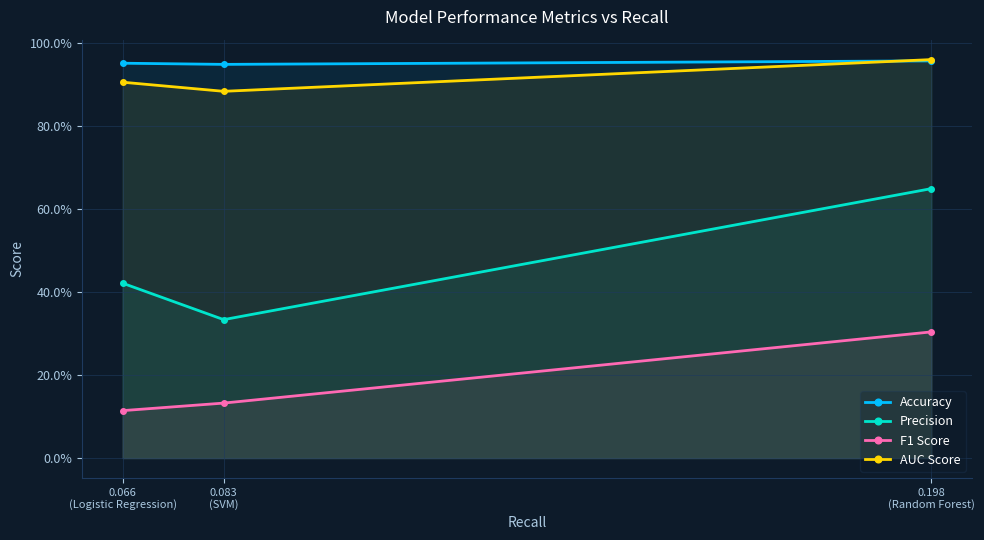

What is the highest value of the Precision series?

0.6